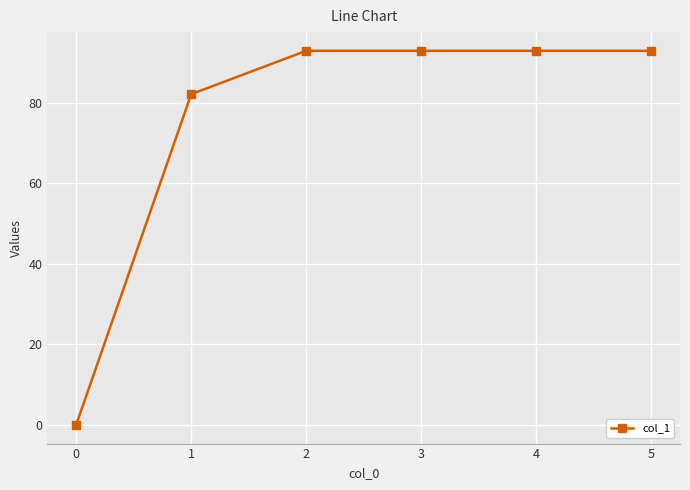

What is the ratio of the value at 2 to the value at 4?

1.0